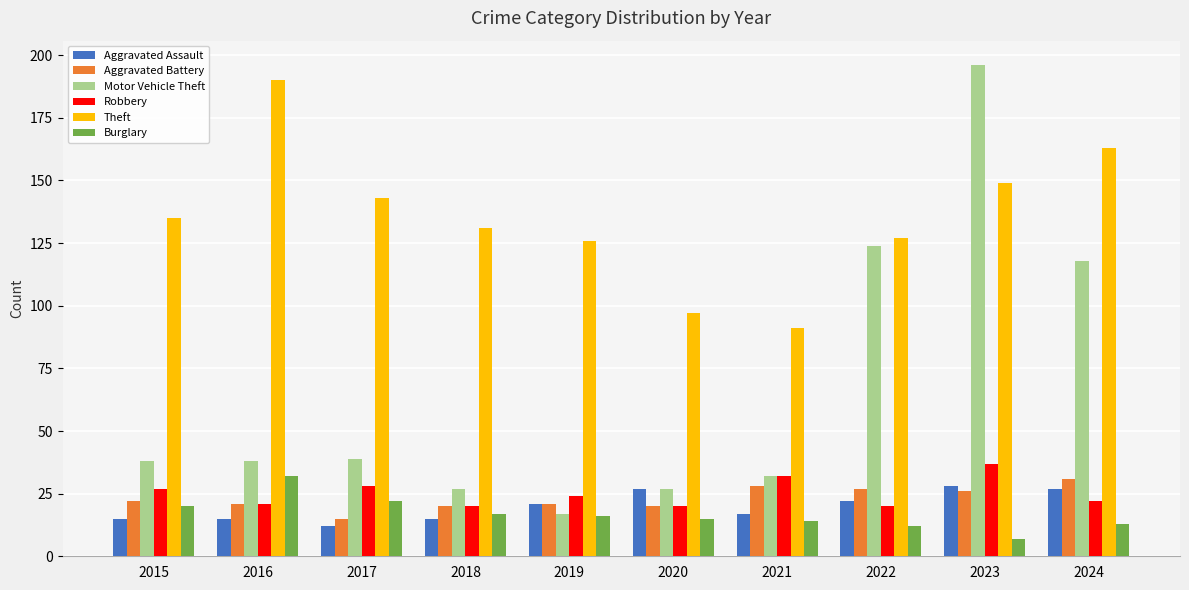

Is it true that Aggravated Assault equals 15 at 2018?

True